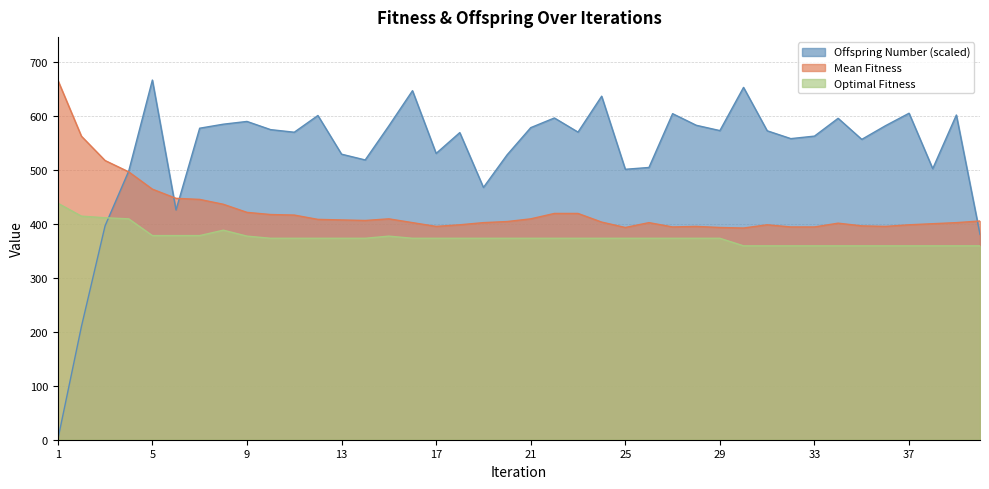

Count the number of data series in this chart.

3